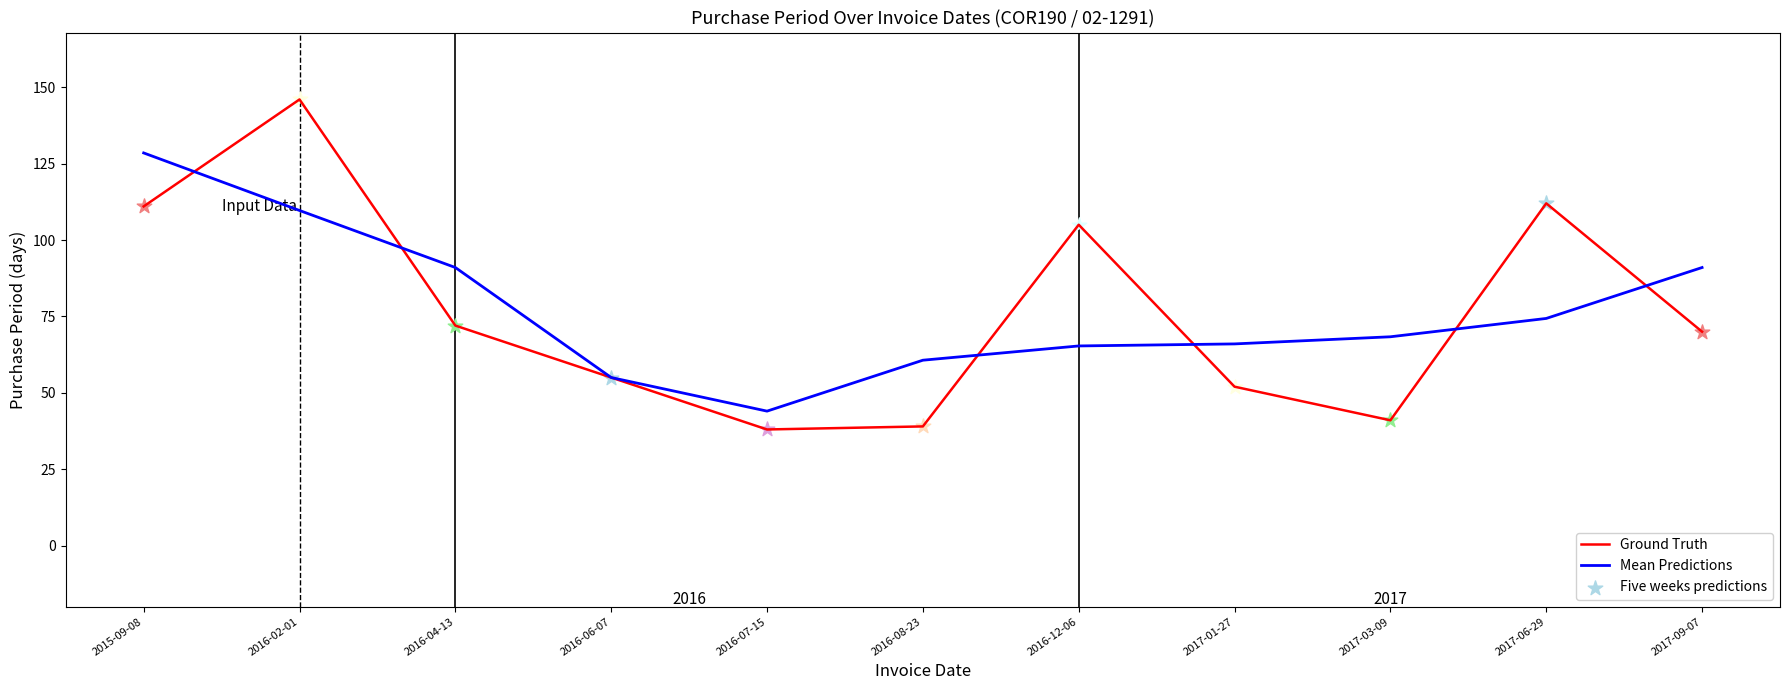

Is the value of Ground Truth at 2016-02-01 greater than the value of Mean Predictions at 2016-08-23?

Yes